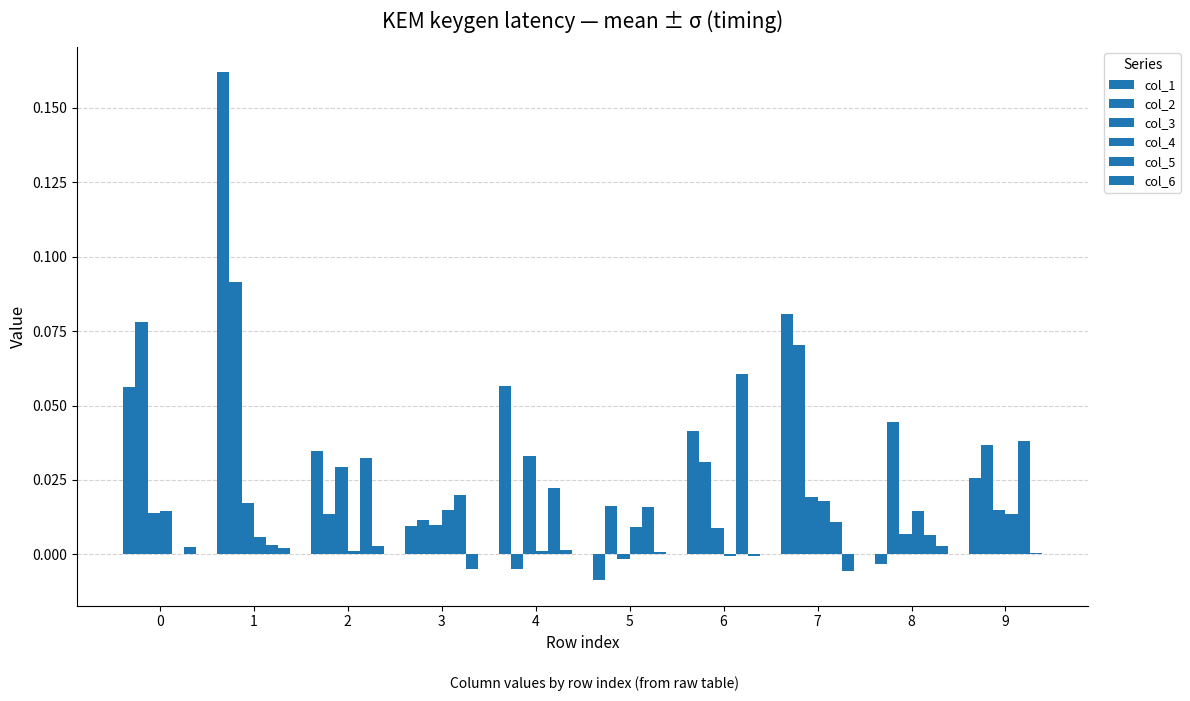

Does the chart contain stacked bars?

No